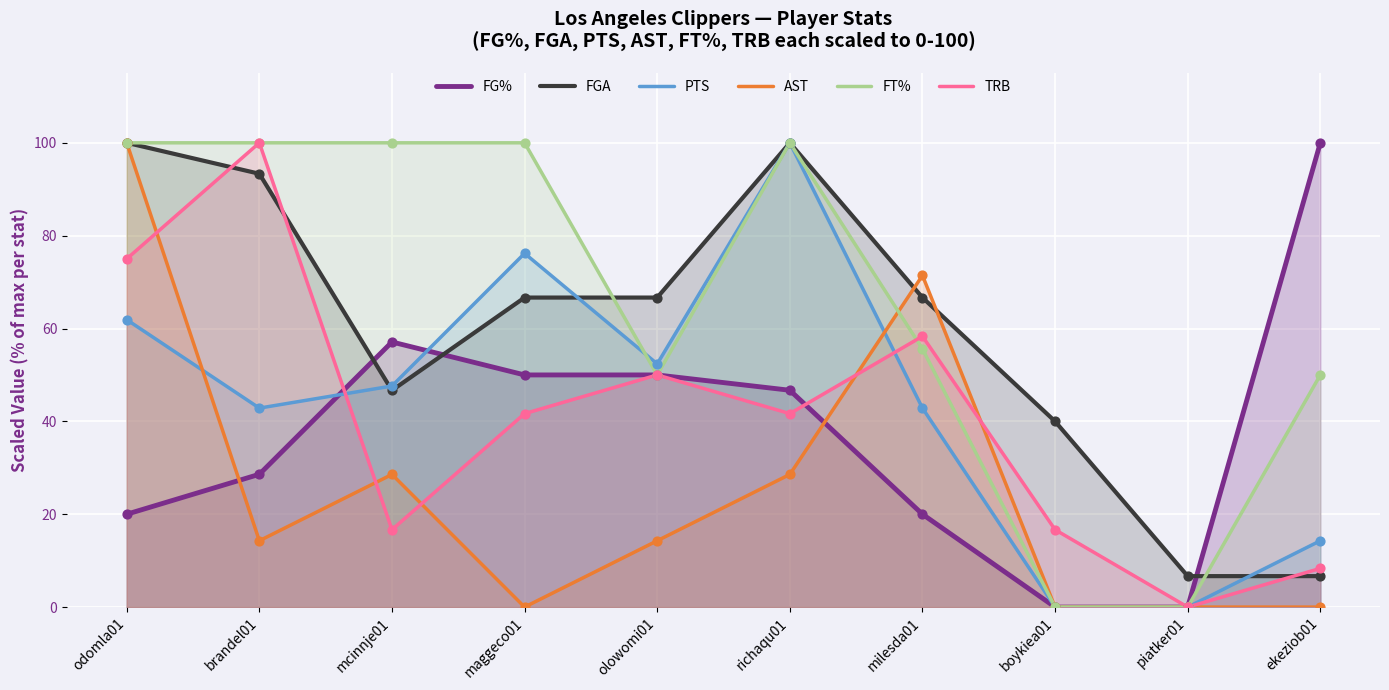

At how many categories does at least one series exceed 71?

7